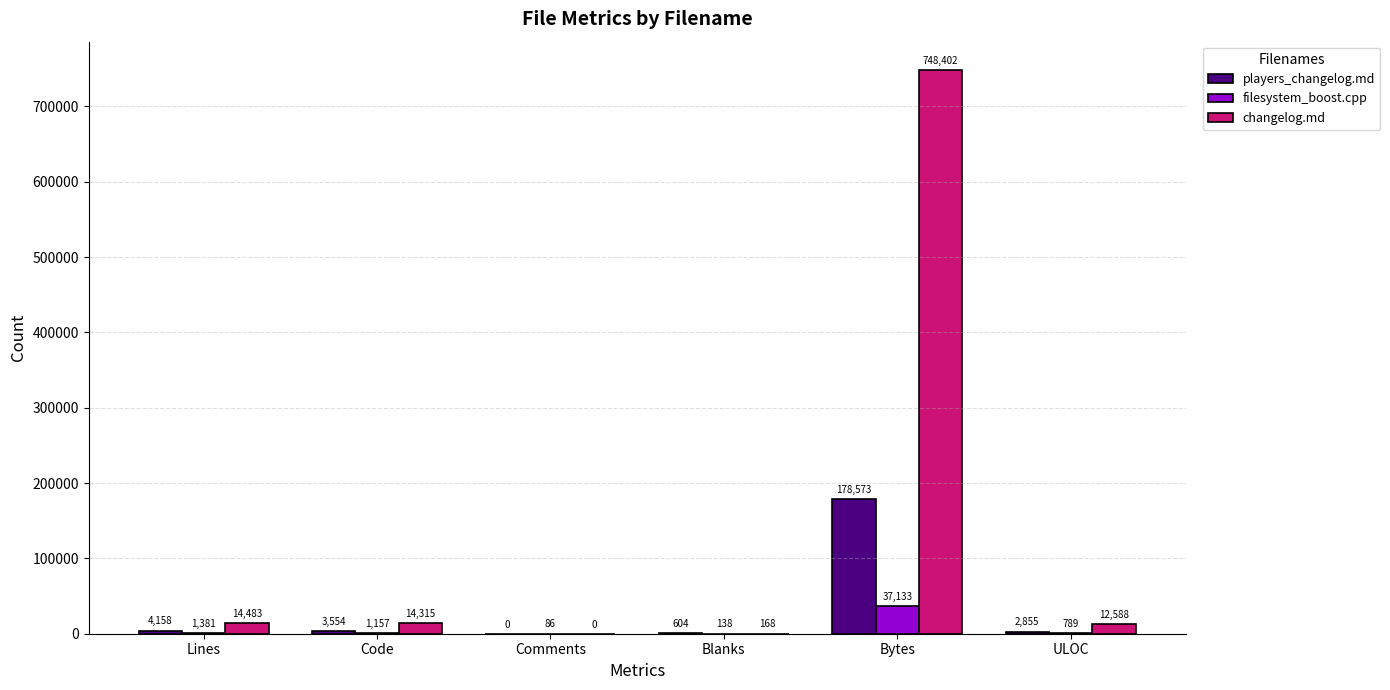

What is the average value of the changelog.md series?

131659